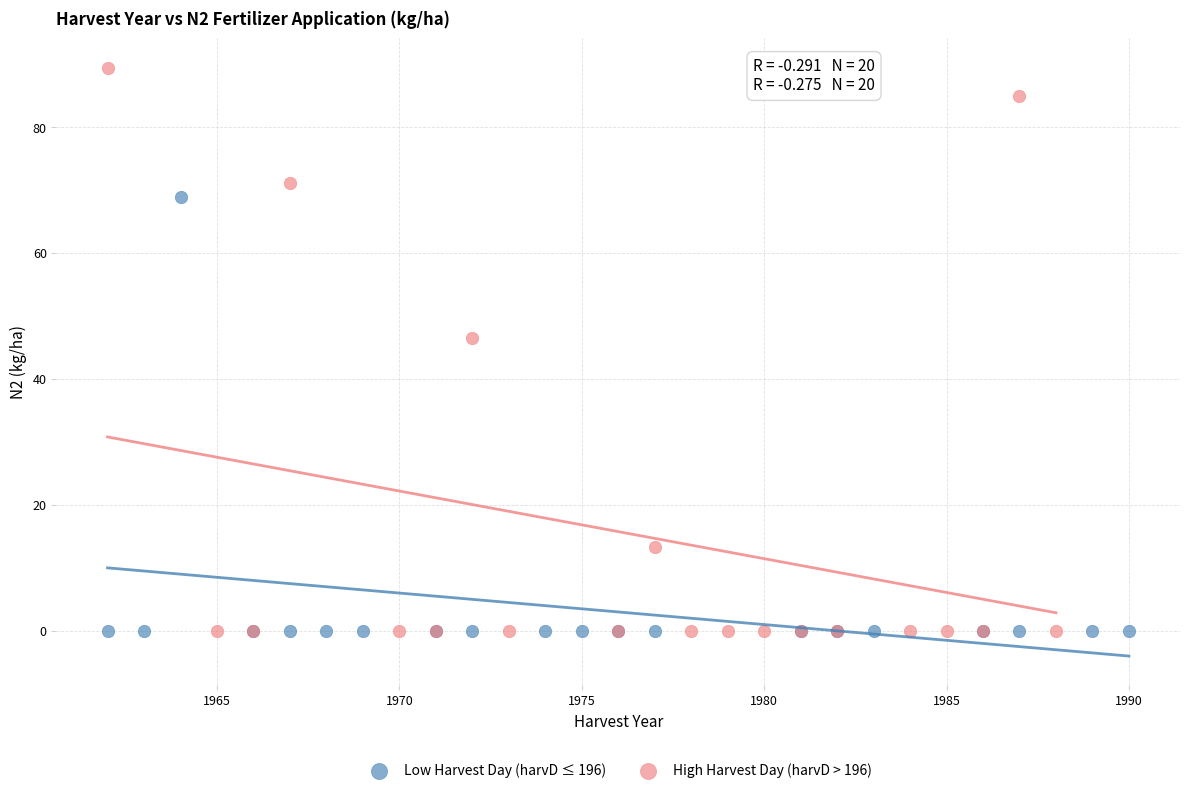

Which series has the largest Y range (max minus min)?

High Harvest Day (harvD > 196)